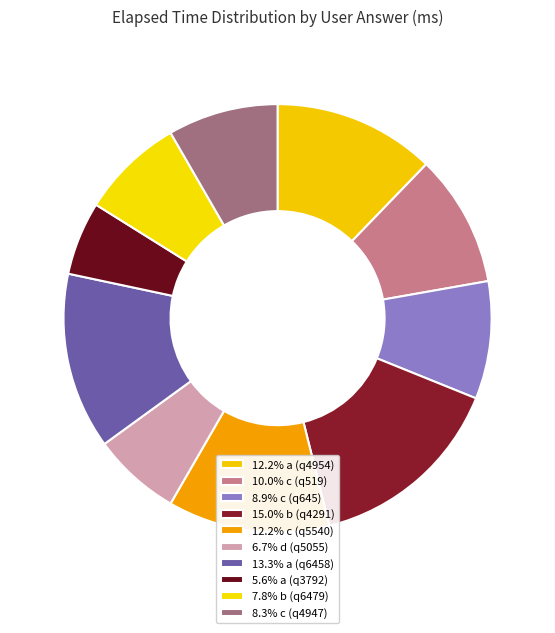

To the nearest percent, what is the difference between the largest and smallest slice percentages?

9%